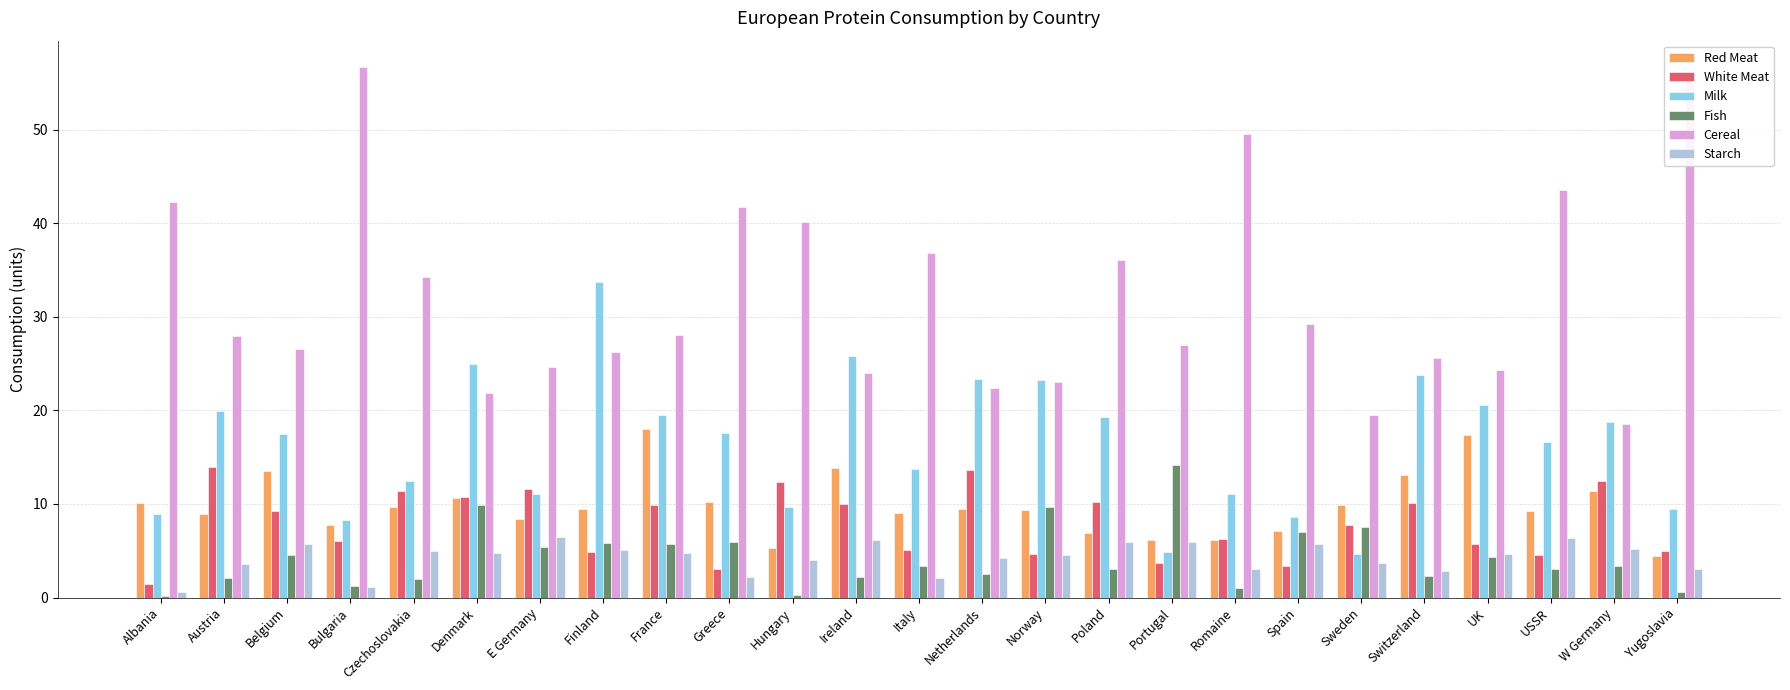

What is the sum of the Red Meat values at Greece and E Germany?

18.6